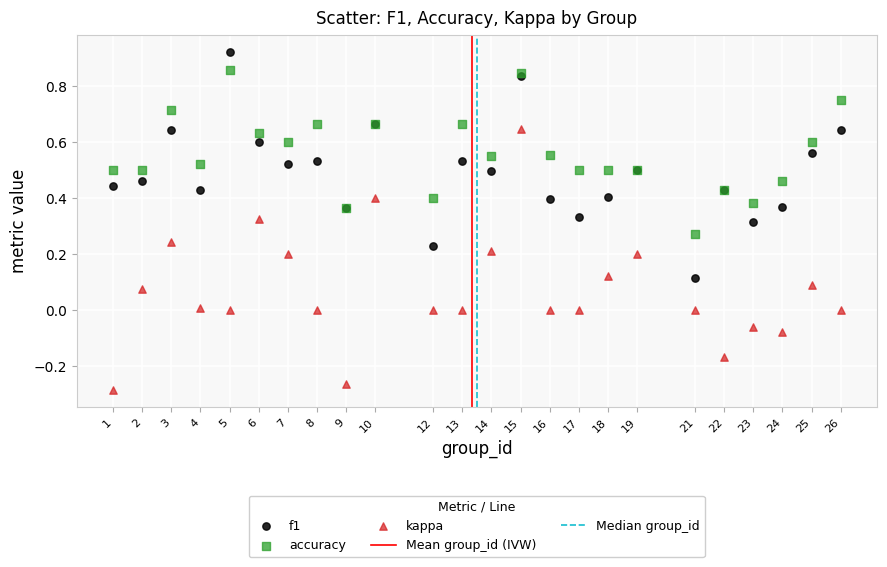

Which series contains the highest Y value?

f1